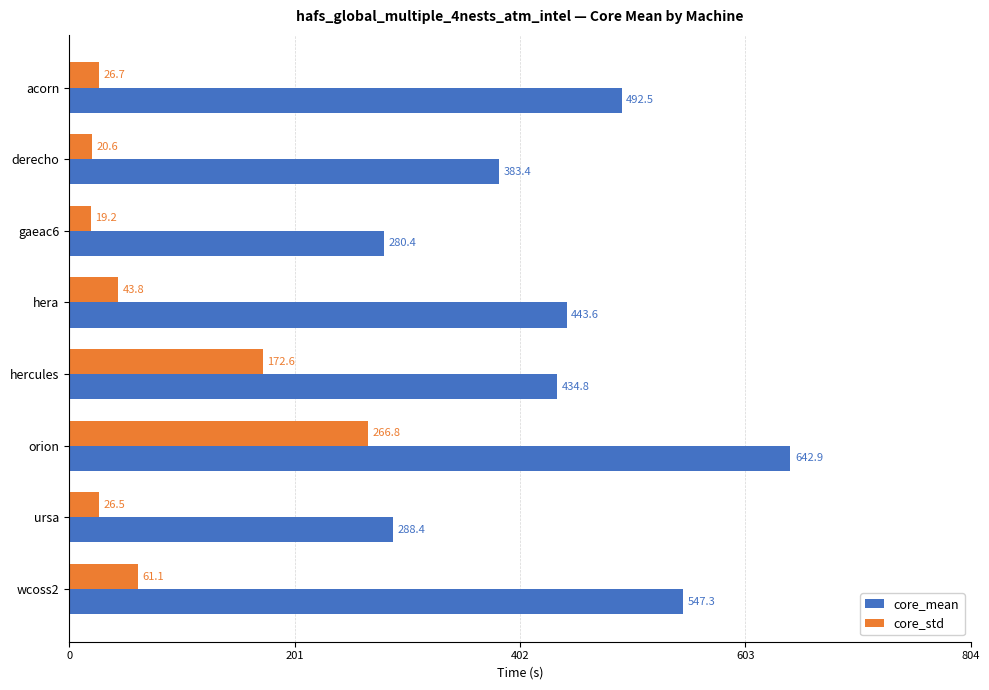

What is the lowest value of the core_std series?

19.2